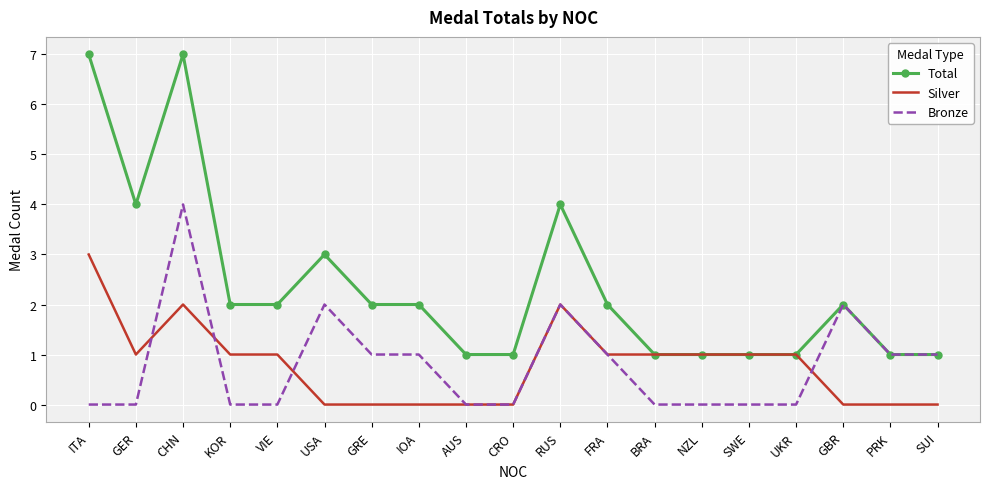

The value of Total at ITA is 7. True or false?

True